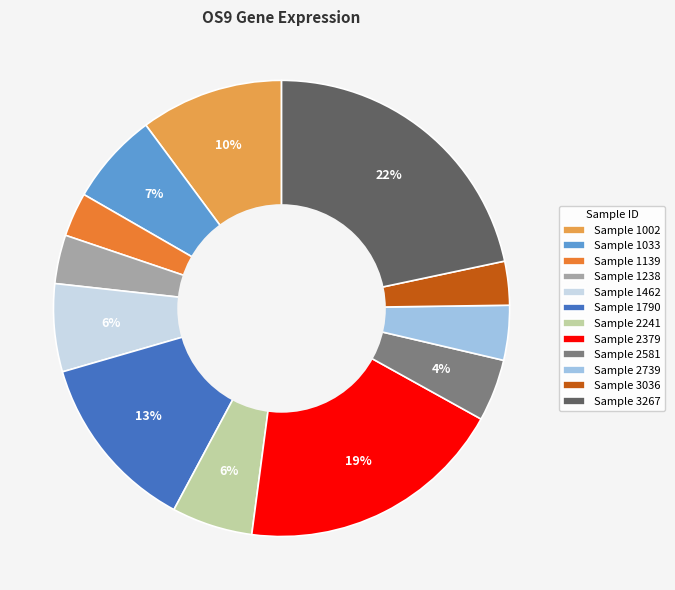

To the nearest percent, what percentage of the pie is Sample 2379?

19%